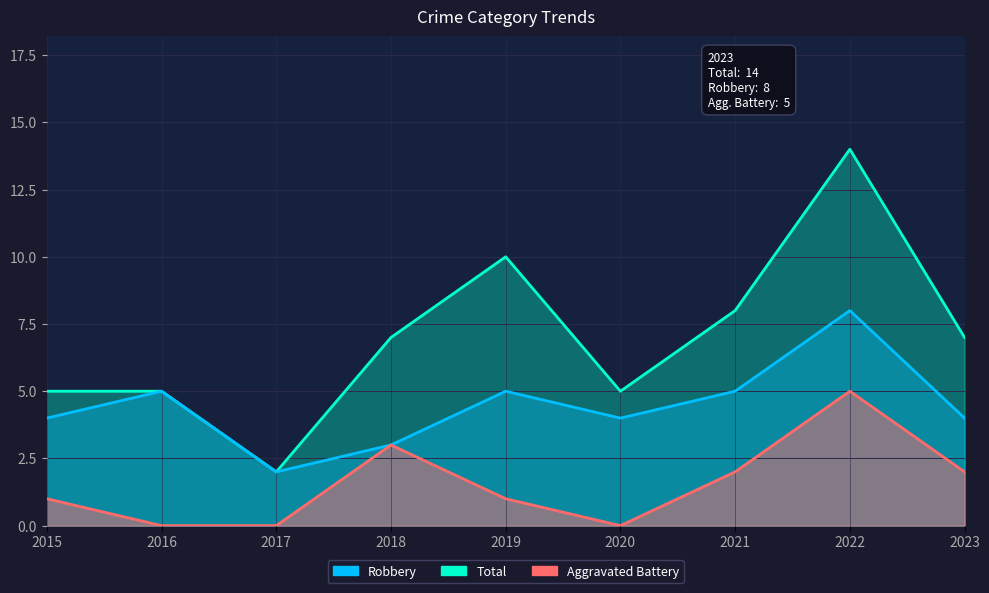

Which has a higher value, 2022 or 2017?

2022